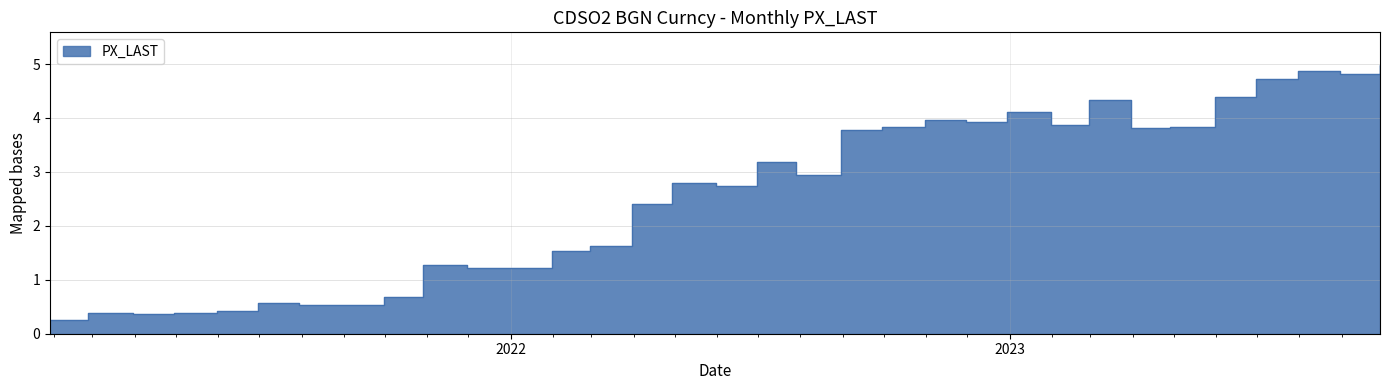

What is the change in value from 10/31/2022 to 11/30/2021?

-2.7